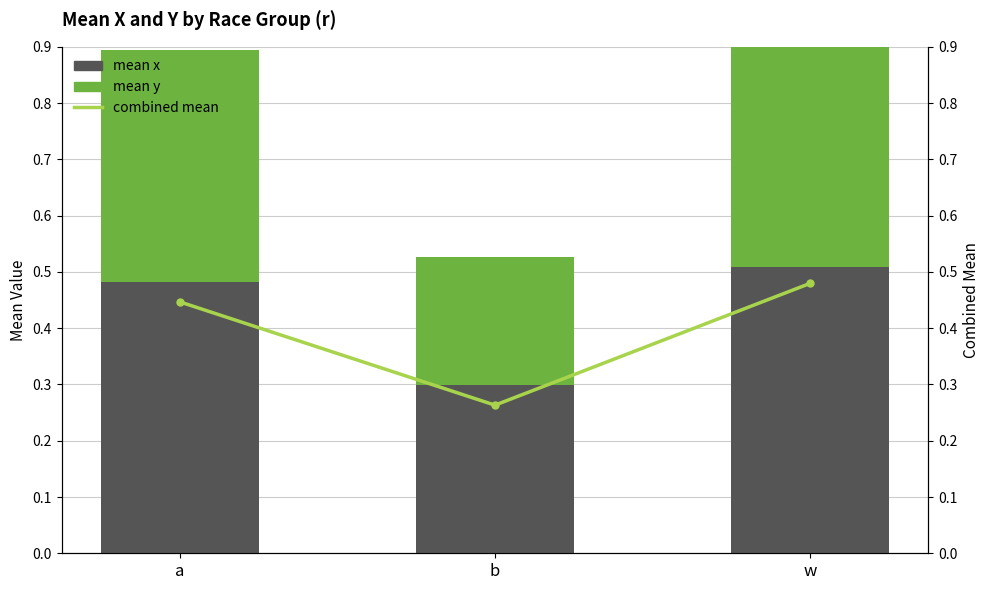

What is the smallest value displayed?

0.2